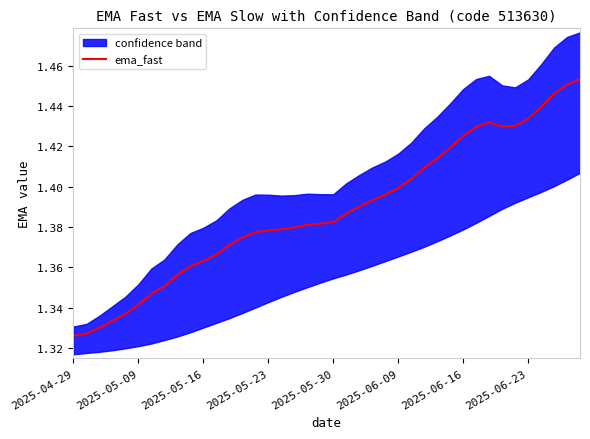

What is the approximate value at 18?

1.4